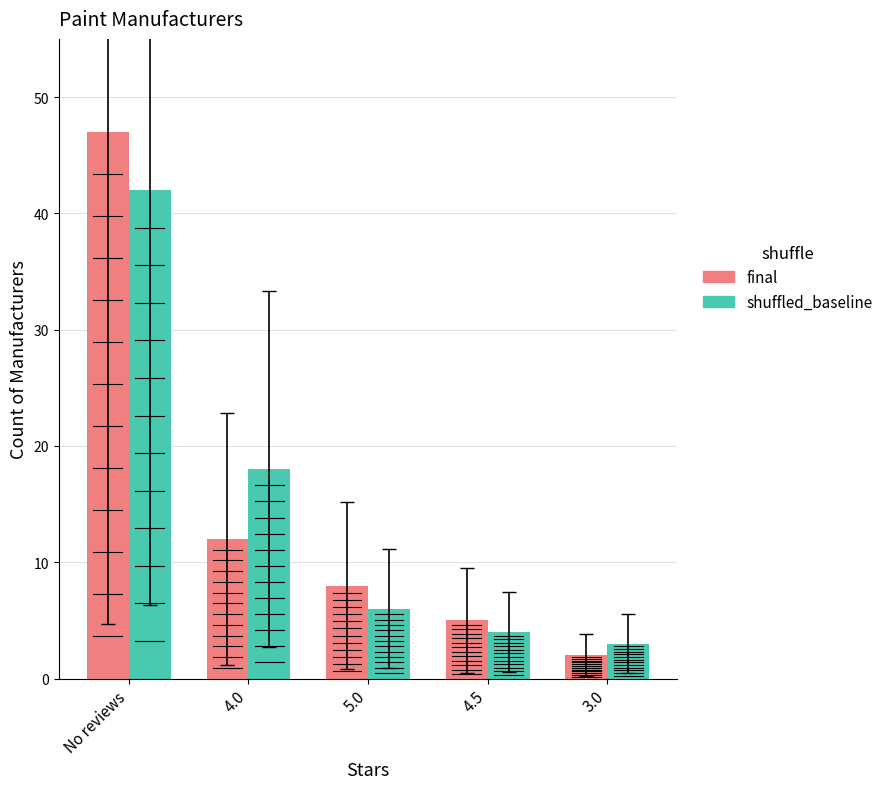

Rank the categories by final value from highest to lowest.

No reviews, 4.0, 5.0, 4.5, 3.0